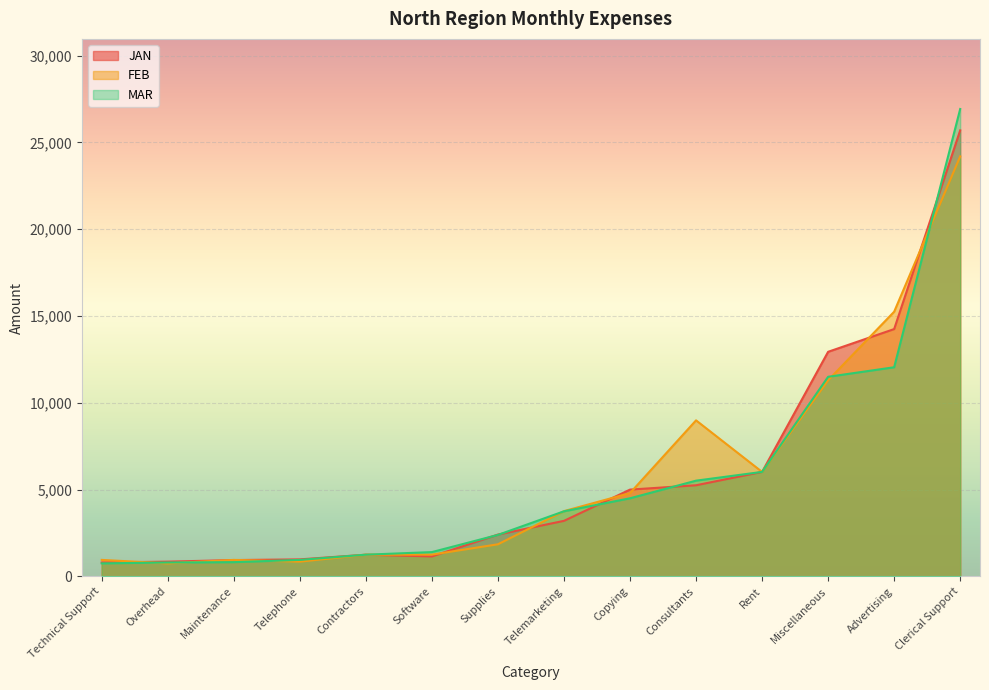

What is the difference between the maximum and minimum values in the FEB series?

23450